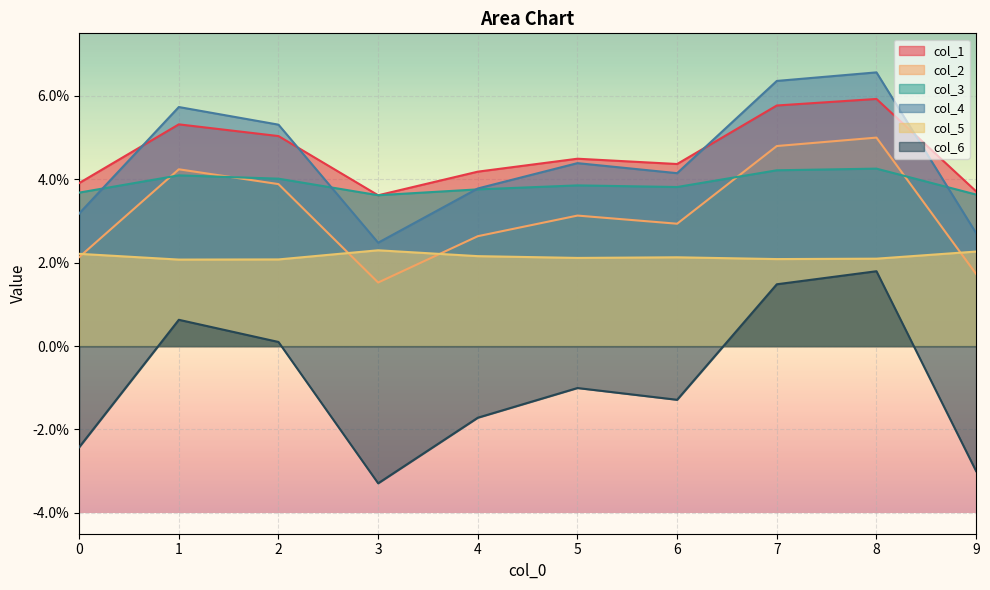

True or false: col_1 has more than 1 points higher than both neighbors.

True